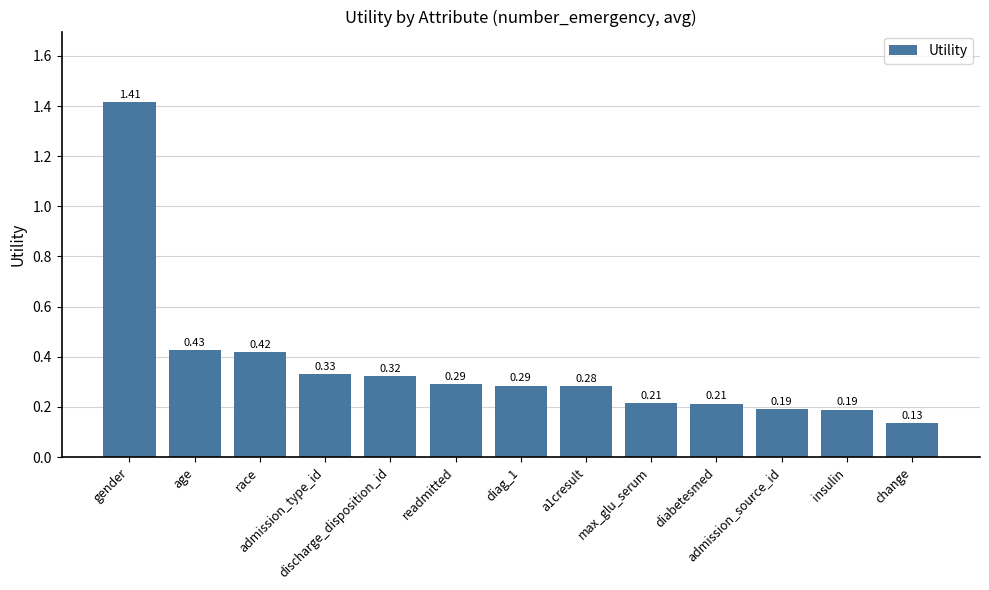

What is the sum of all values?

4.7